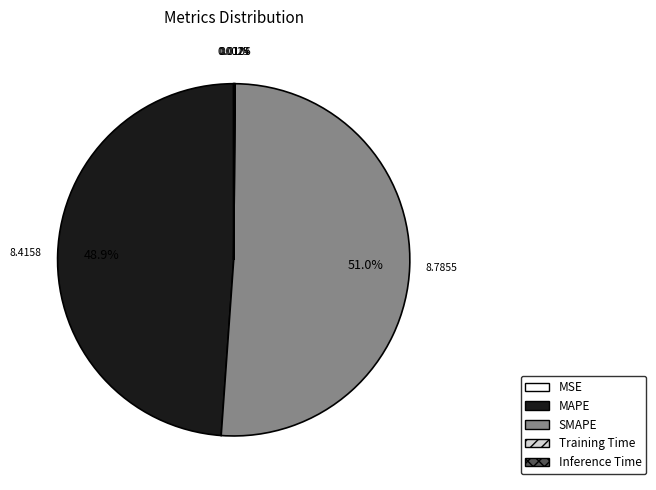

Which slice is the largest?

SMAPE